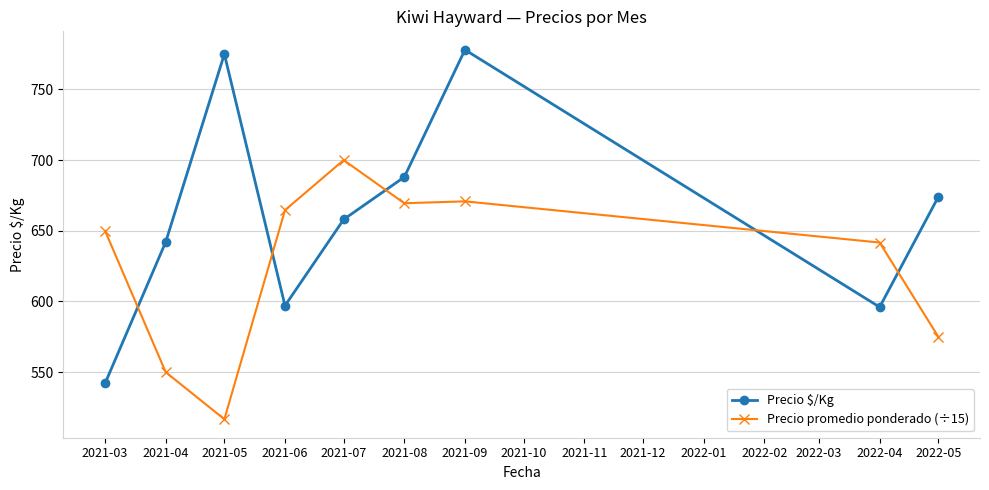

At which category is the sum across all series the highest?

2021-09